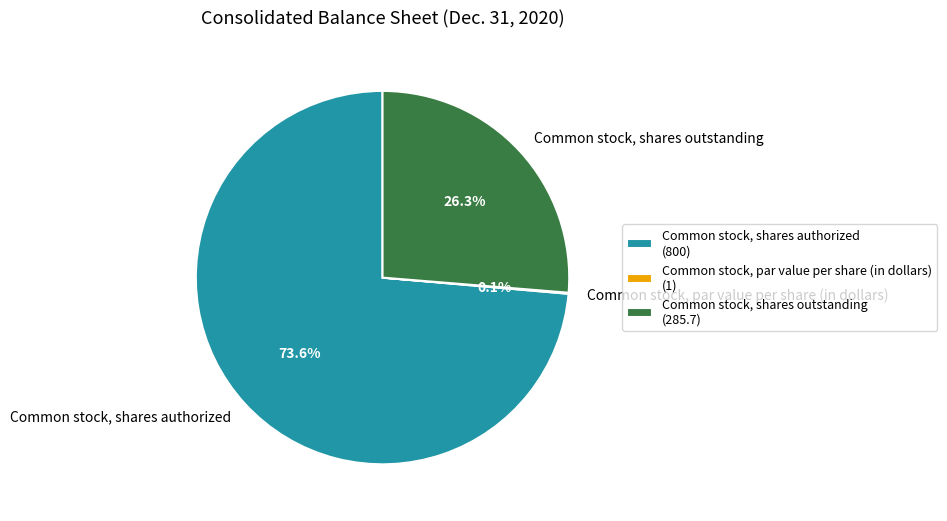

What percentage is NOT represented by Common stock, shares authorized?

26.4%